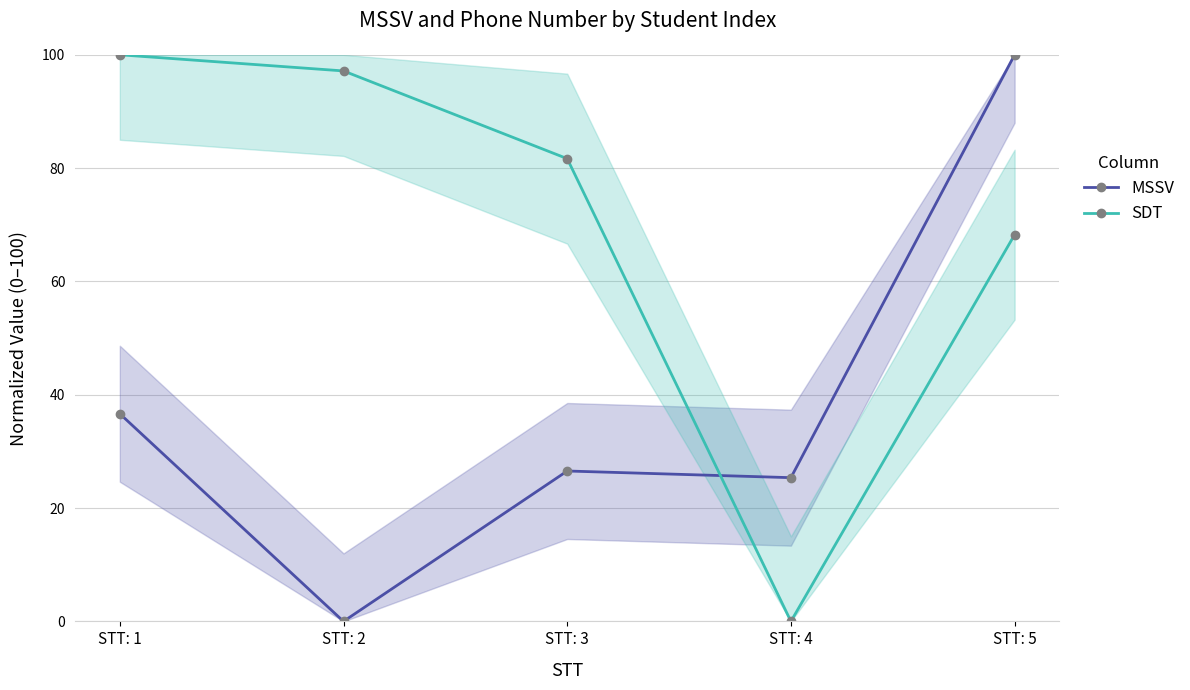

What is the value of the MSSV point at the 1st from the left?

36.6